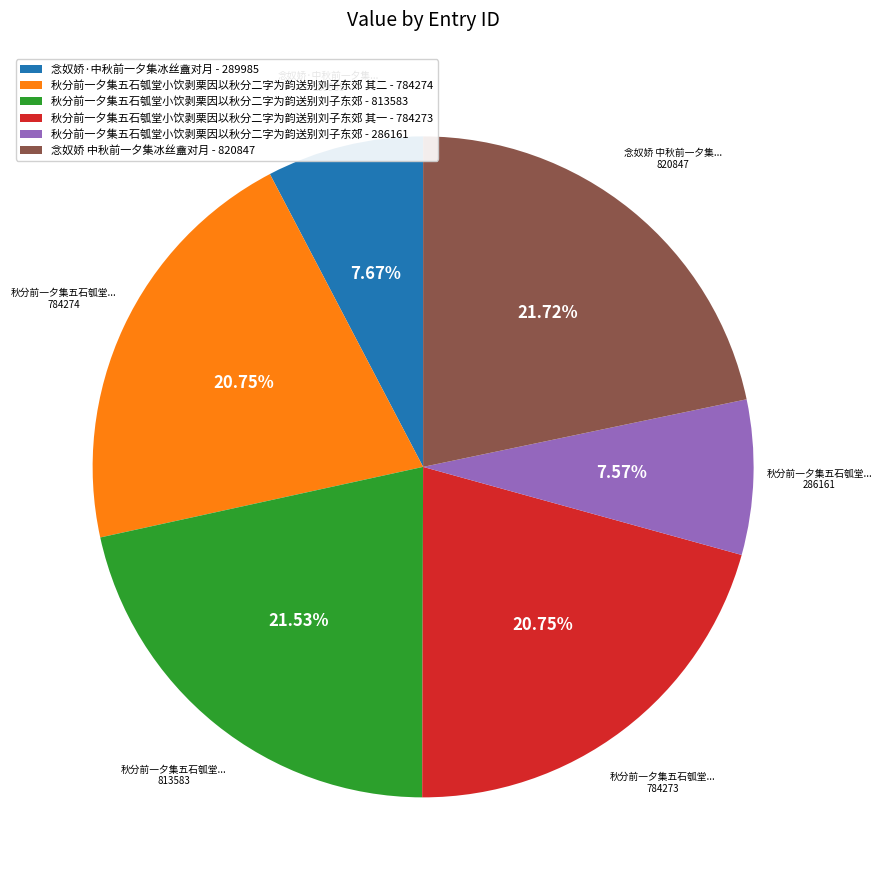

Approximately how many times larger is the value at 念奴娇 中秋前一夕集冰丝盦对月 - 820847 compared to 秋分前一夕集五石瓠堂小饮剥栗因以秋分二字为韵送别刘子东郊 其二 - 784274?

1.0